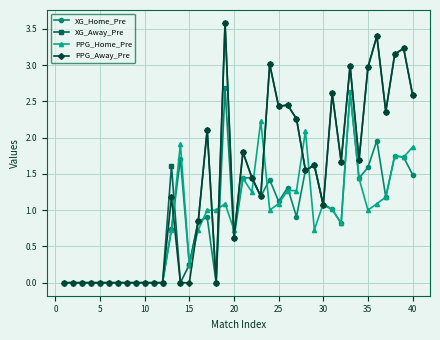

What is the maximum value shown in the chart?

3.6